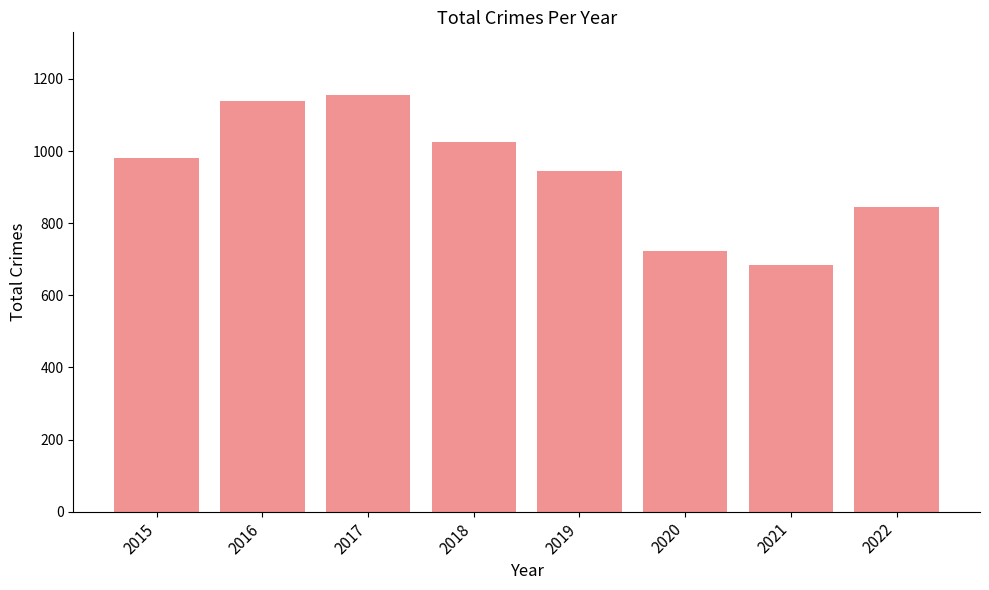

What is the minimum value shown in the chart?

685